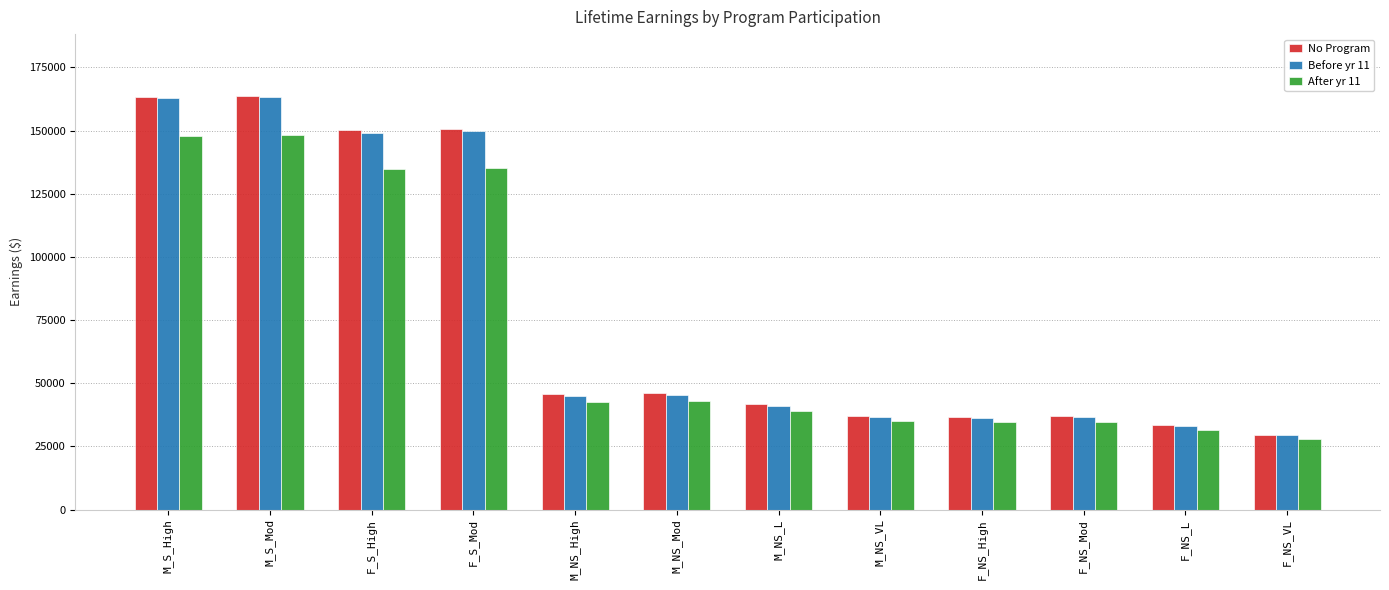

What is the difference between the maximum and minimum values in the After yr 11 series?

120298.2